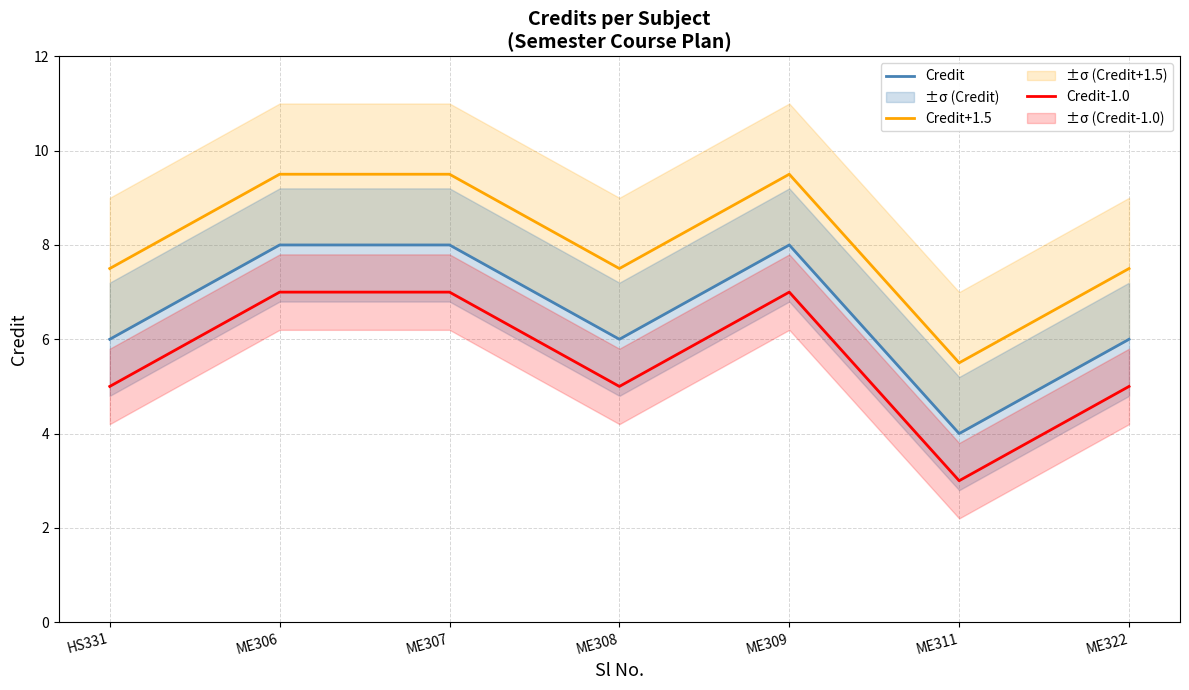

Which series has the largest total across all categories?

Credit+1.5